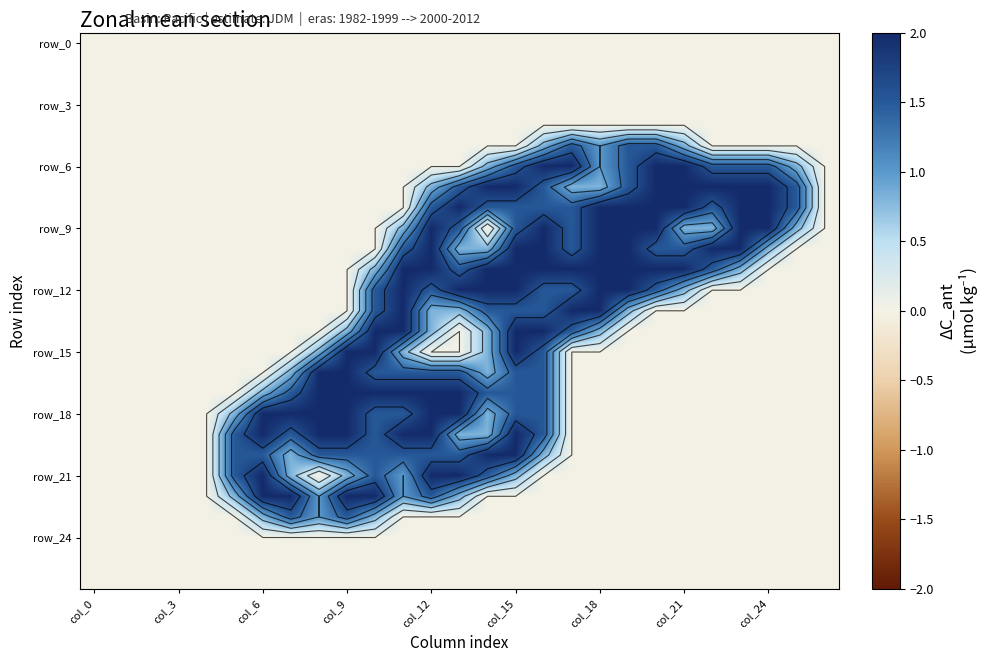

At which category is the sum across all series the highest?

col_15